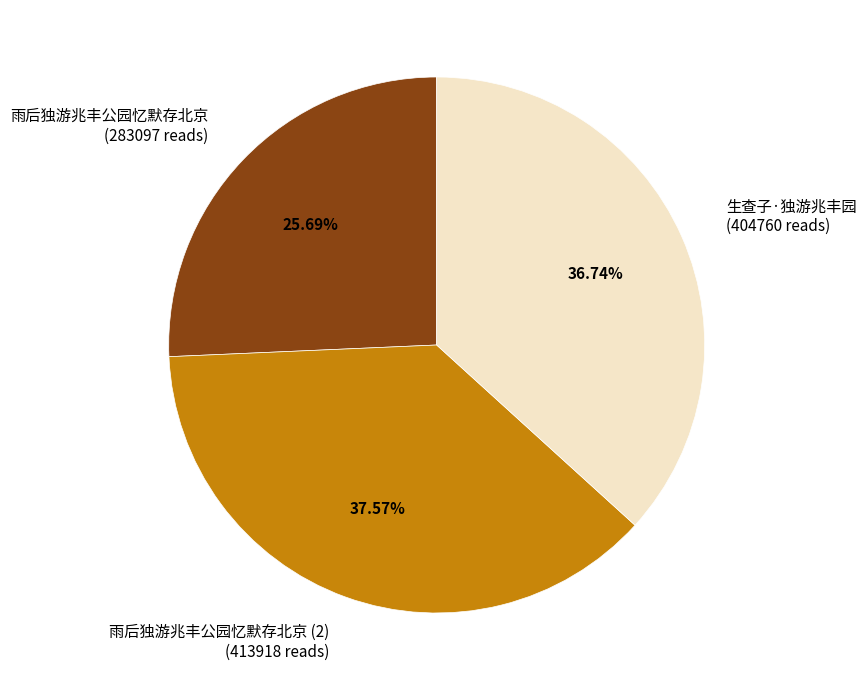

Does any single category account for the majority?

No